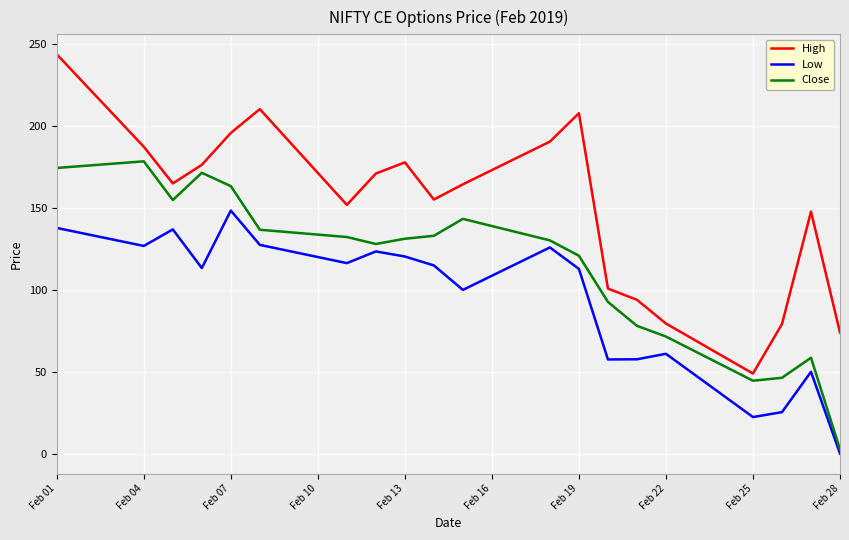

Which series has the largest range (max minus min)?

High